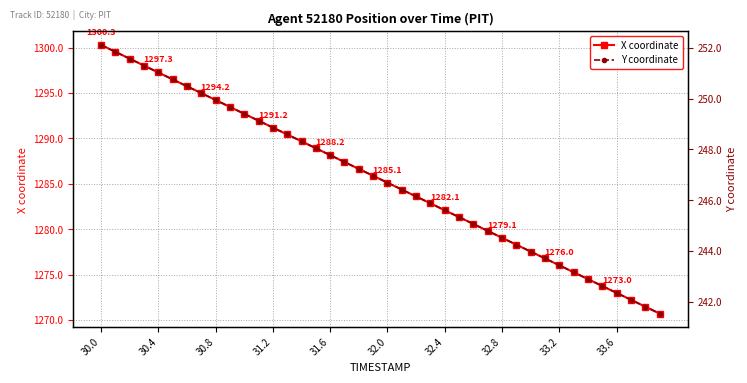

How many values in the Y coordinate series exceed 246?

23